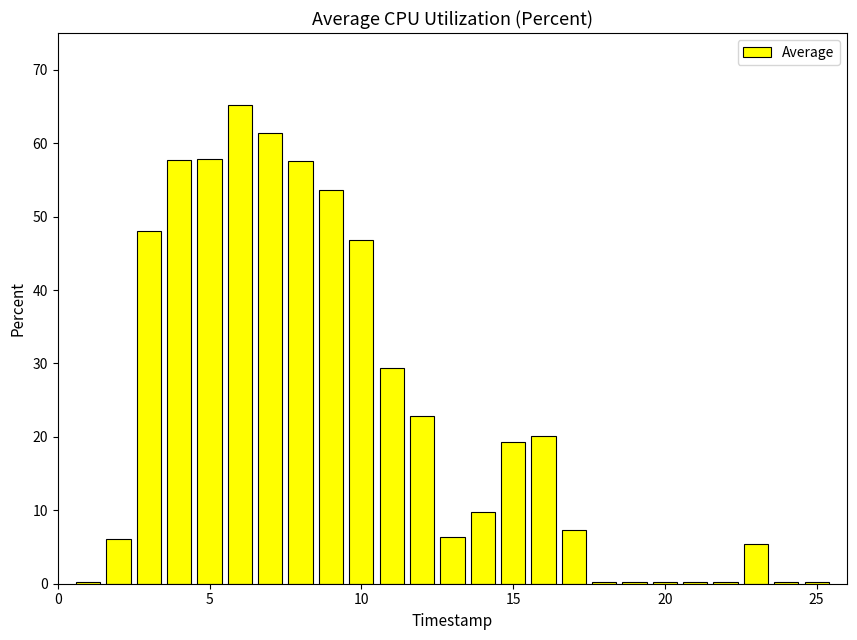

What is the maximum value shown in the chart?

65.2